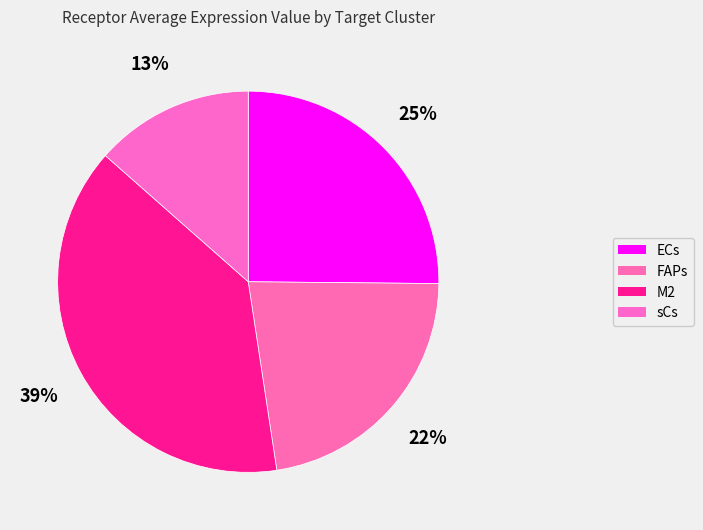

The ECs slice represents 13% of the pie. True or false?

False